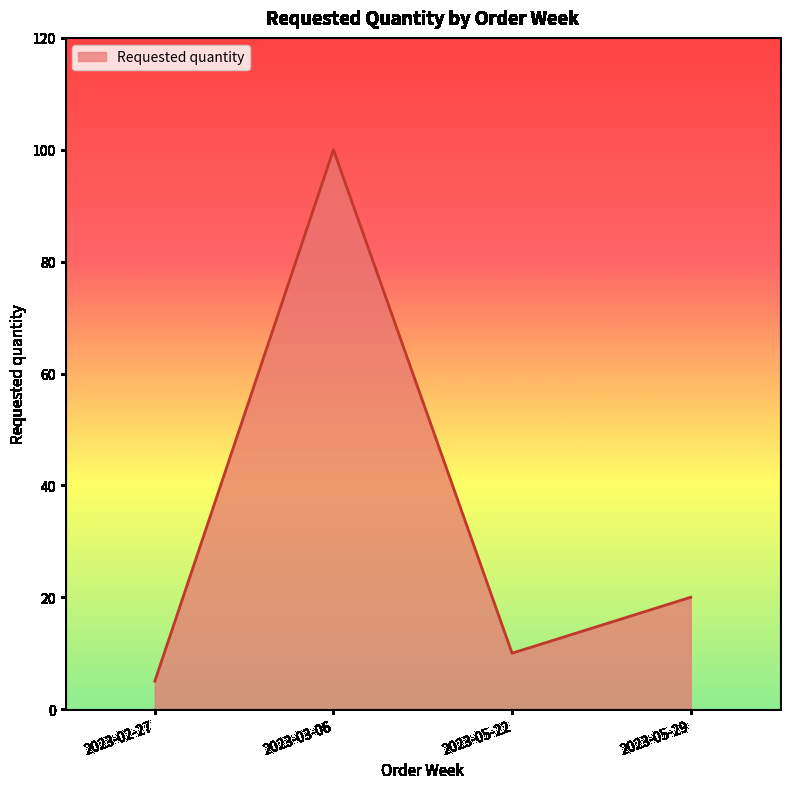

What is the smallest value displayed?

5